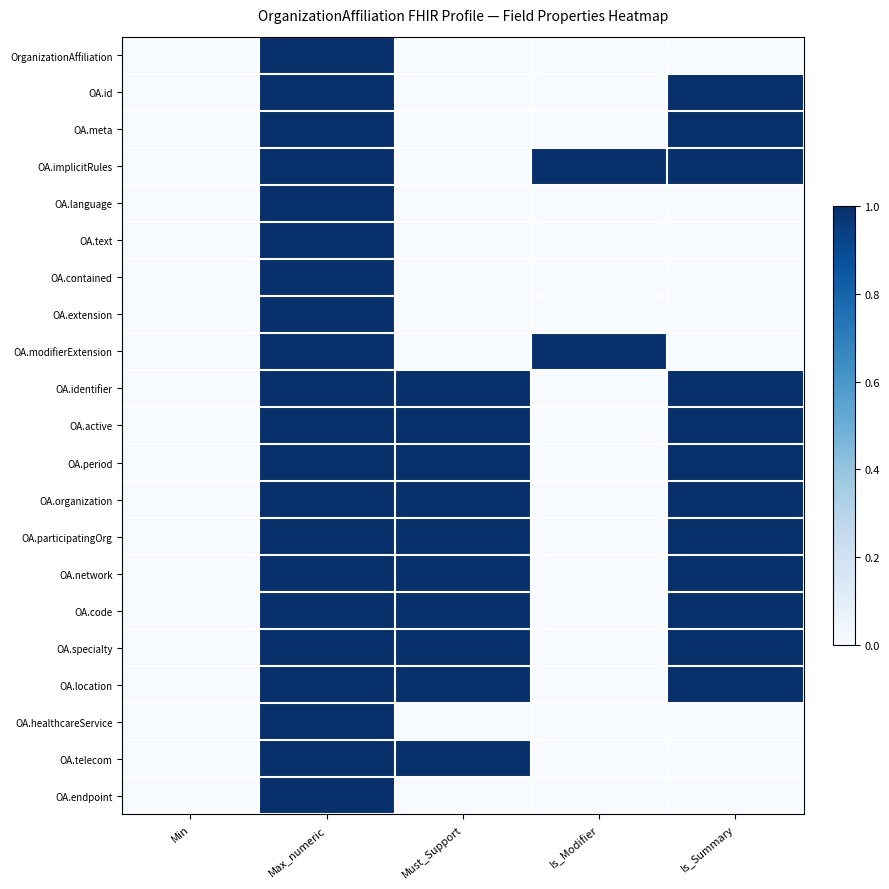

How many series are shown in this chart?

21